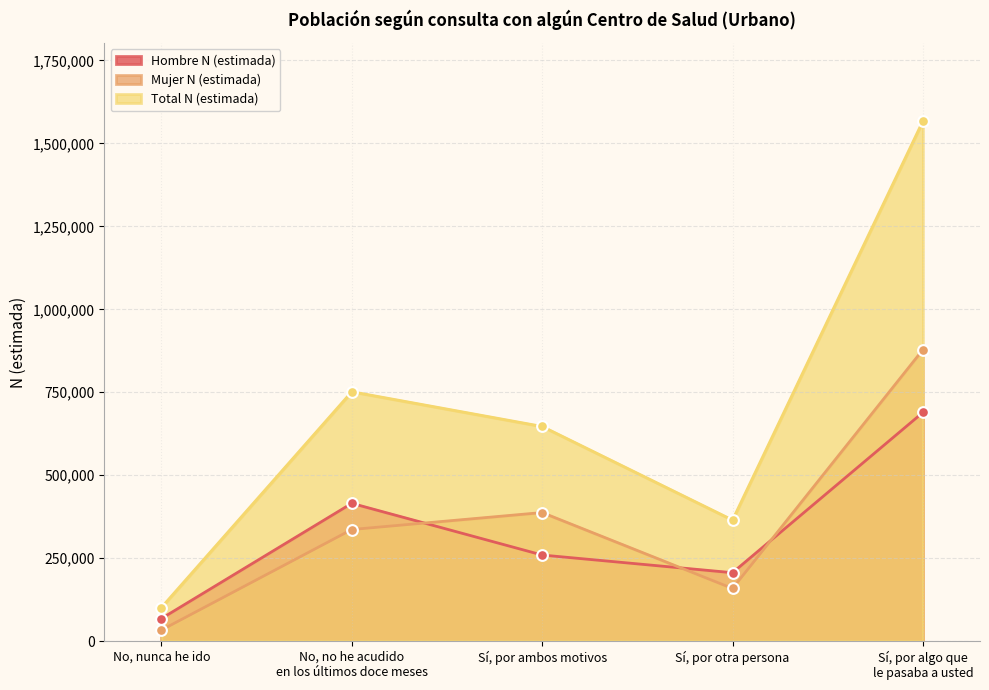

Is the value of Total N (estimada) at Sí, por otra persona greater than the value of Hombre N (estimada) at Sí, por ambos motivos?

Yes